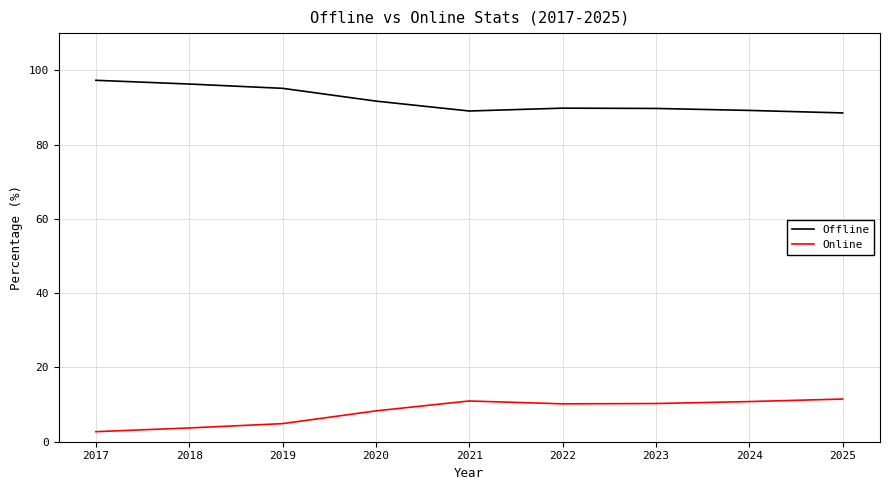

What are all the series names shown in the legend?

Offline, Online